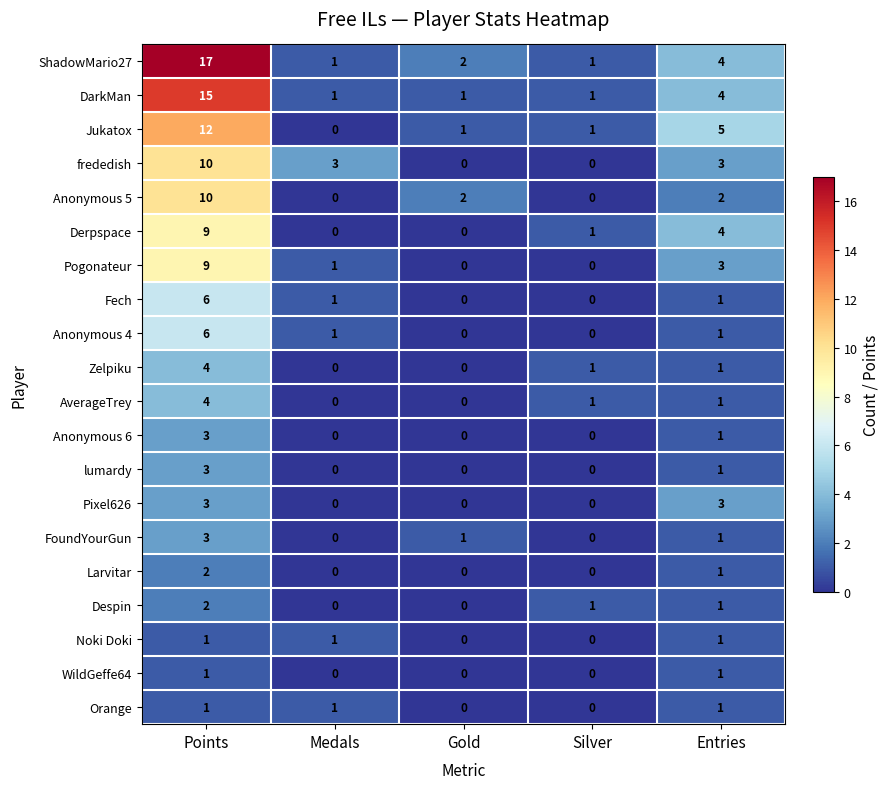

Is it true that Orange equals 1 at Silver?

False